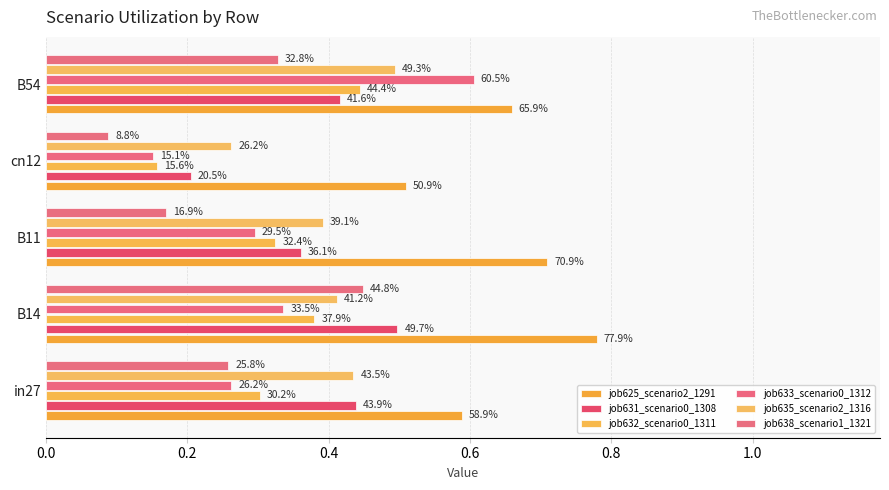

Reading left to right, list all the values displayed in this chart.

job625_scenario2_1291: 0.6	0.8	0.7	0.5	0.7
job631_scenario0_1308: 0.4	0.5	0.4	0.2	0.4
job632_scenario0_1311: 0.3	0.4	0.3	0.2	0.4
job633_scenario0_1312: 0.3	0.3	0.3	0.2	0.6
job635_scenario2_1316: 0.4	0.4	0.4	0.3	0.5
job638_scenario1_1321: 0.3	0.4	0.2	0.1	0.3